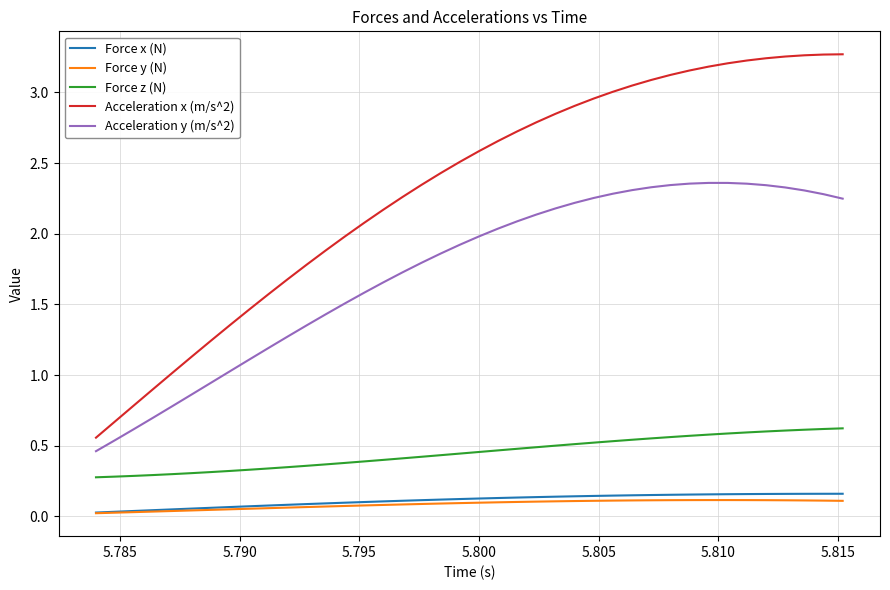

True or false: Acceleration y (m/s^2) and Acceleration x (m/s^2) intersect in this chart.

False